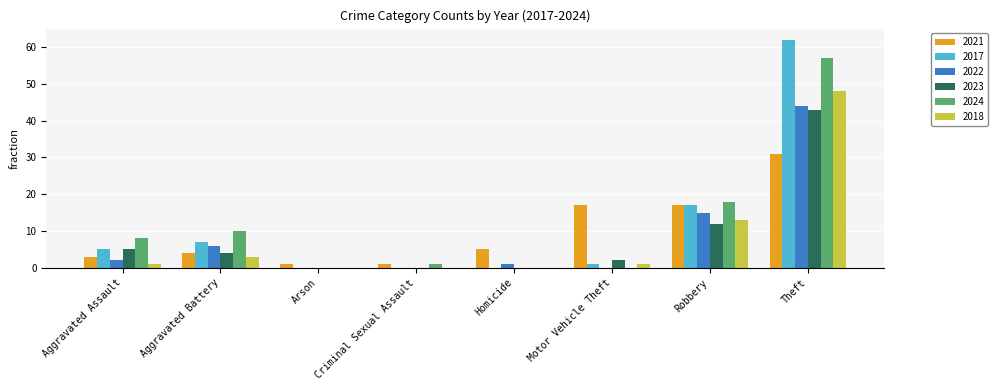

At which label does 2018 reach its peak?

Theft